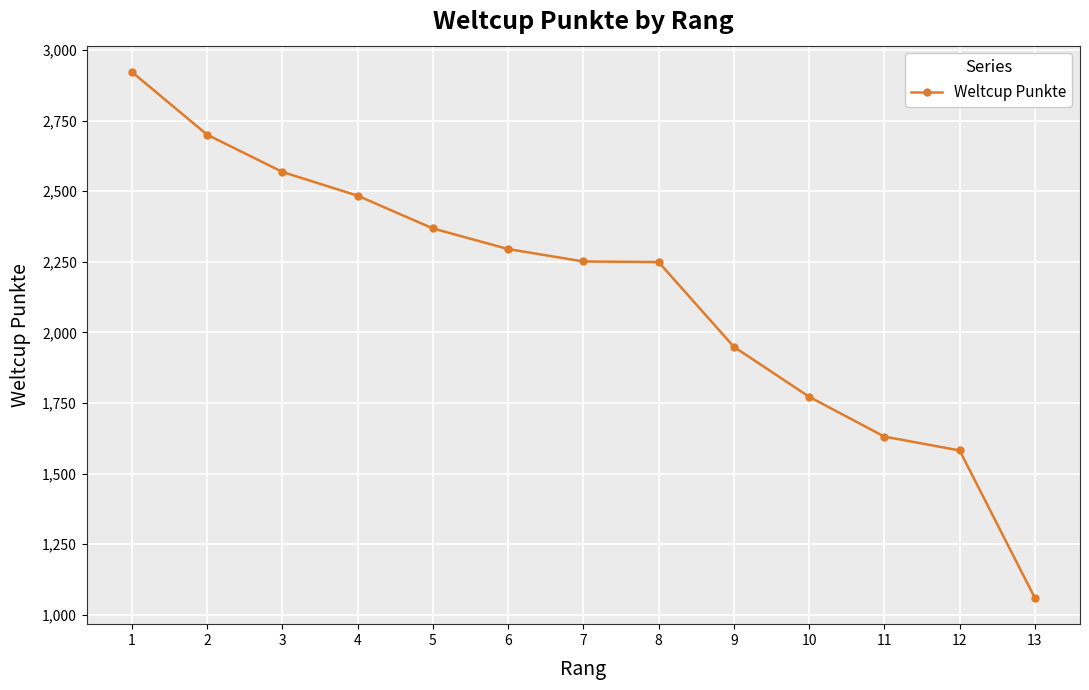

True or false: there are more than 2 points higher than both neighbors.

False